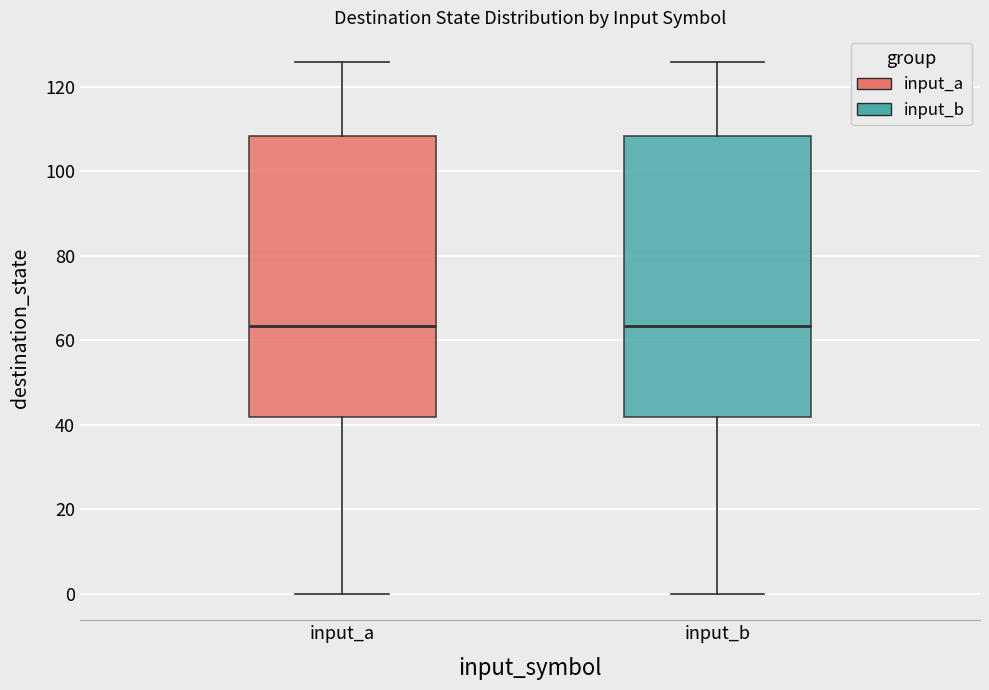

Reading left to right, transcribe this box plot: for each box, give where its median line is, the range the box spans, and where its two whiskers end, as read against the y-axis. The values are not printed on the chart, so give them approximately, as read against the axis.

input_a: median 64, box 42 to 108, whiskers 0 to 126
input_b: median 64, box 42 to 108, whiskers 0 to 126